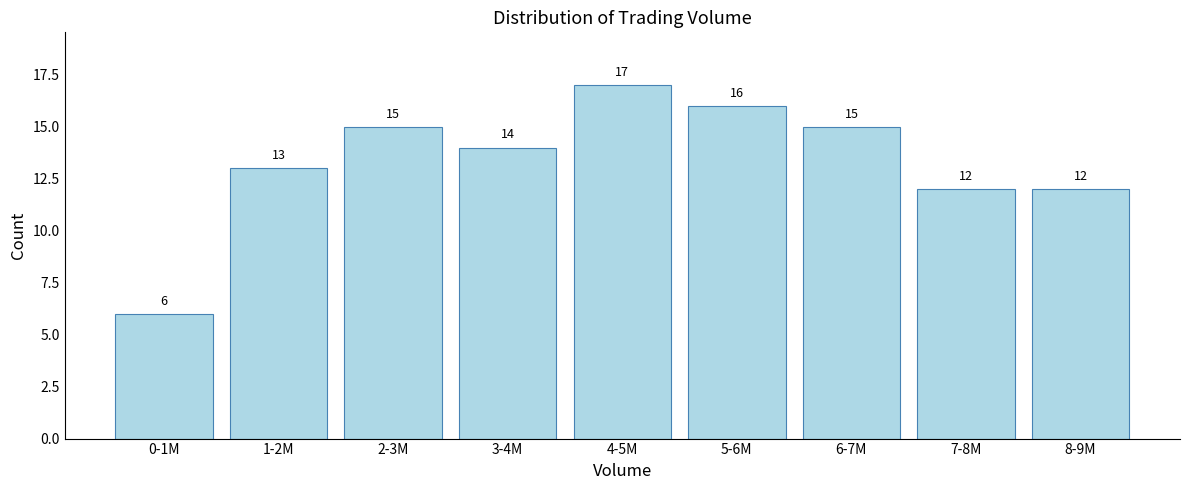

Reading left to right, transcribe all the data shown in this chart.

0-1M=6	1-2M=13	2-3M=15	3-4M=14	4-5M=17	5-6M=16	6-7M=15	7-8M=12	8-9M=12